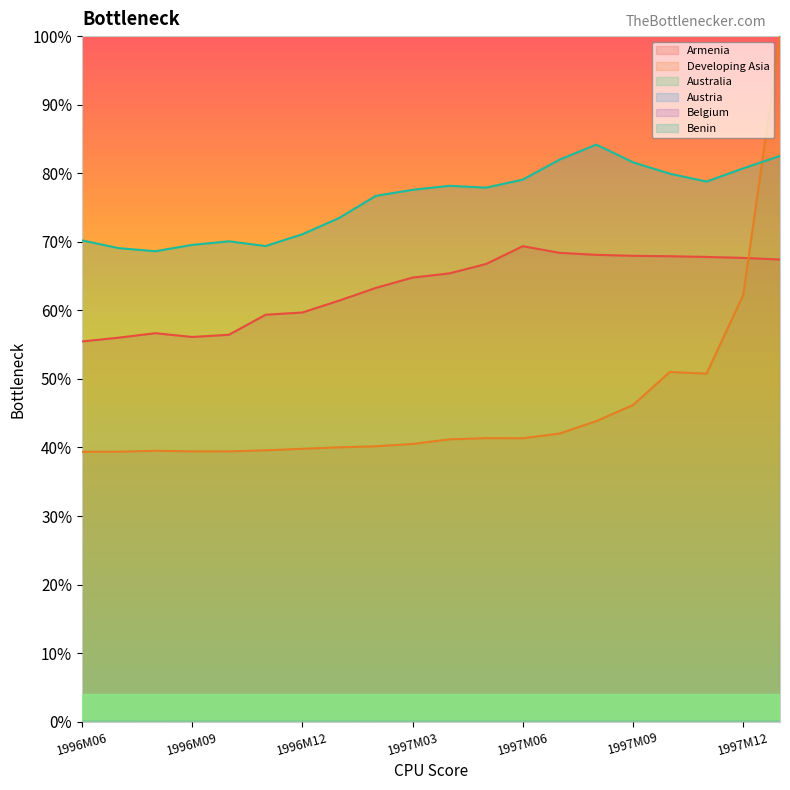

At which label is Belgium closest to 0?

1996M08